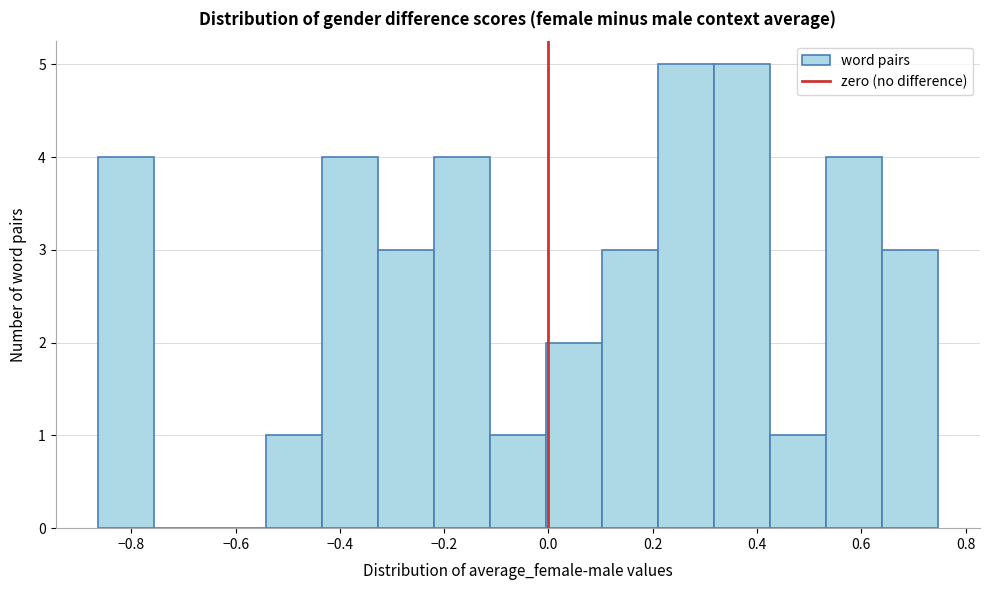

How tall is the bar that spans 0.42 to 0.54 on the x-axis? Neither the bar edges nor the heights are printed on the chart, so give them approximately, as read against the axes.

1